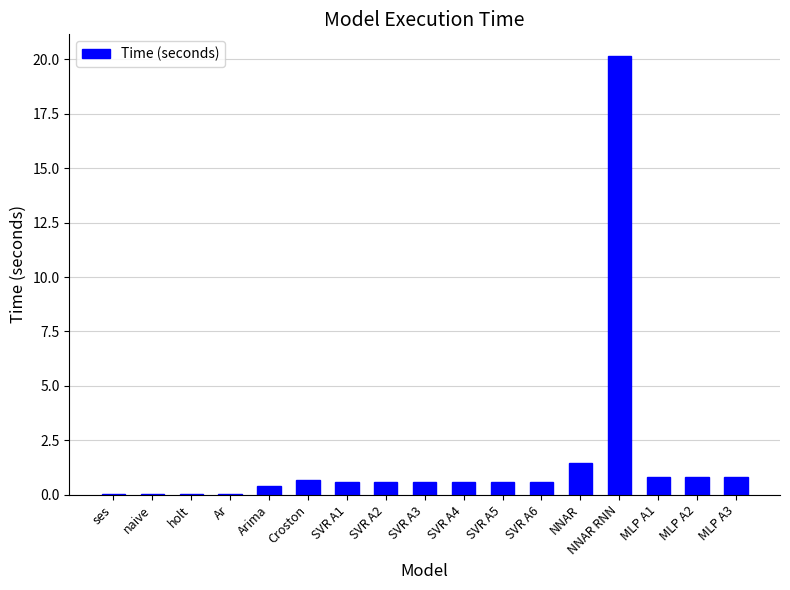

Are the bars horizontal?

No